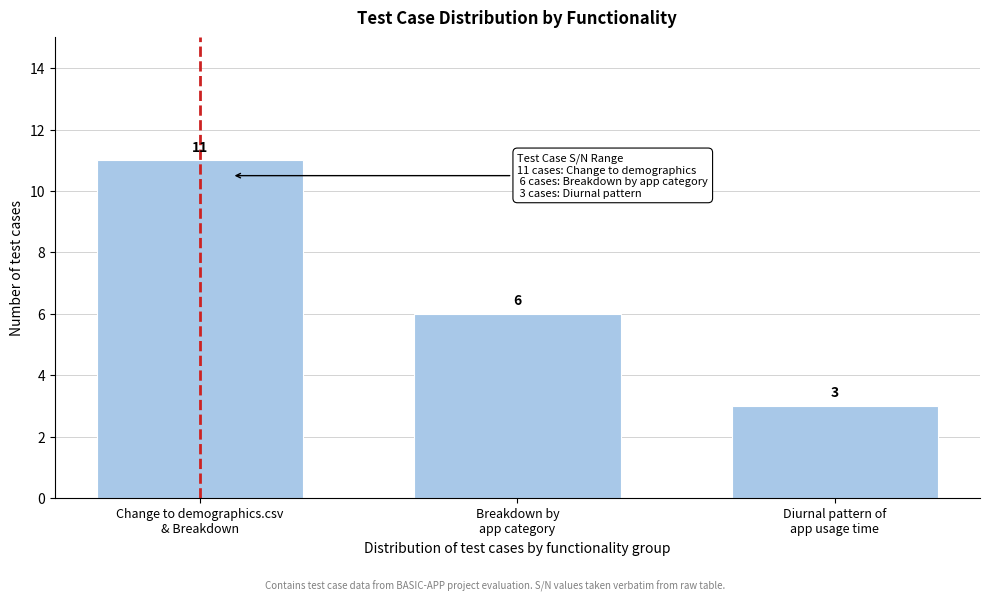

Reading right to left, list all the values displayed in this chart.

3	6	11